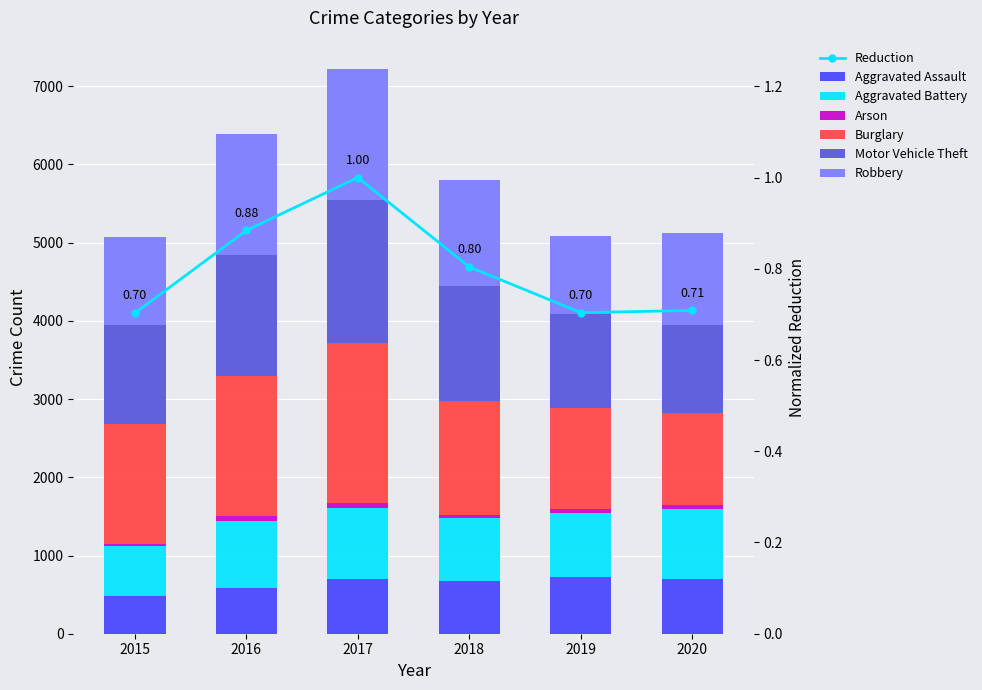

At which category is the sum across all series the highest?

2017